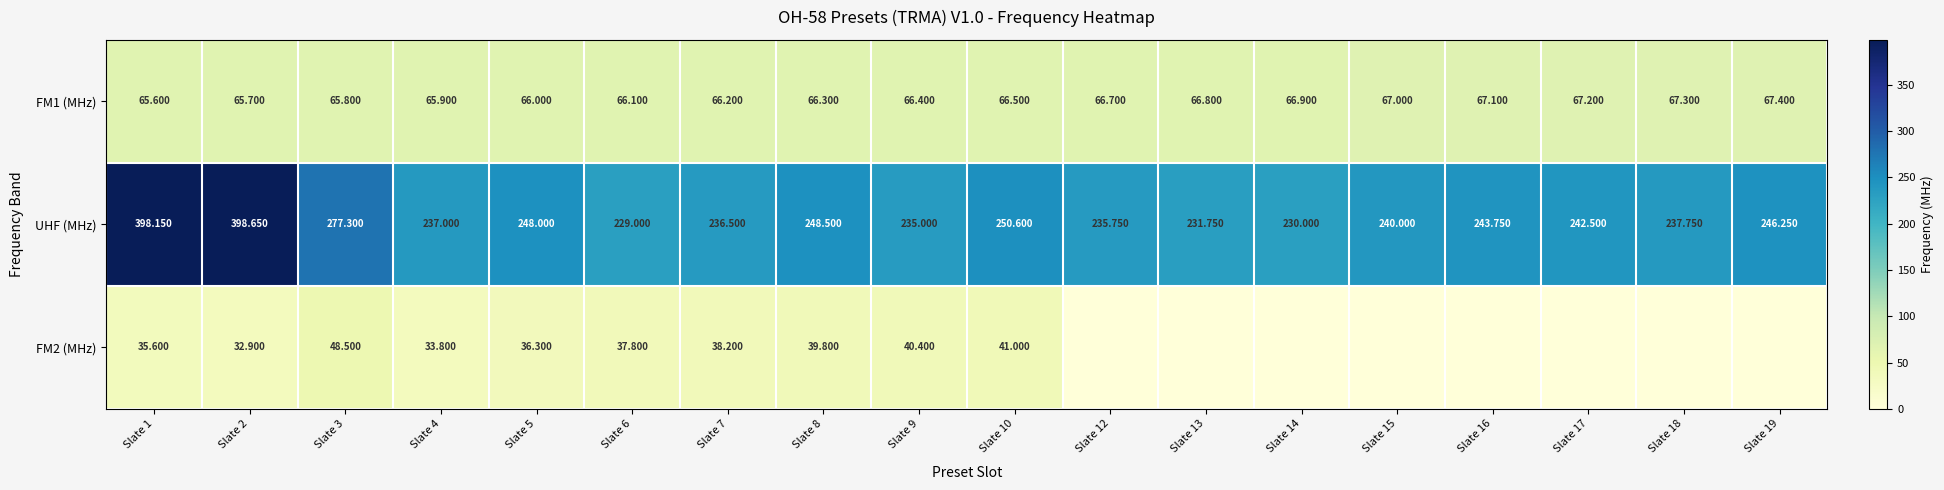

What is the spread (max minus min) of values at Slate 6?

191.2